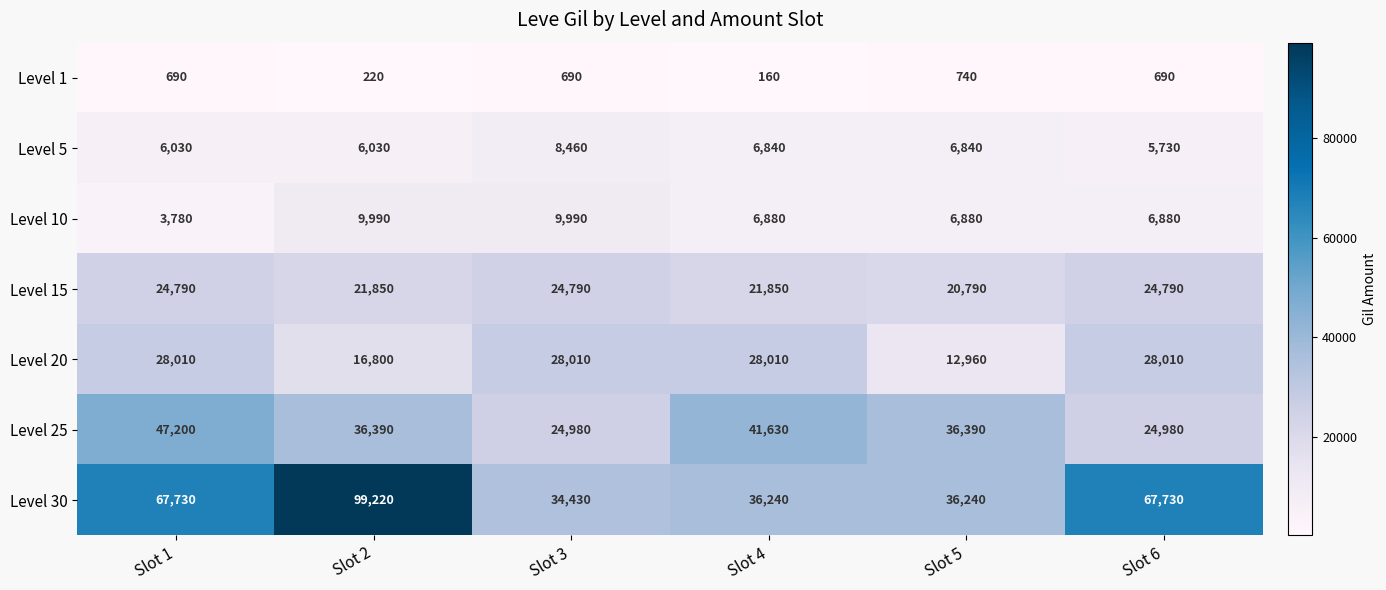

What is the minimum value for Level 10?

3780